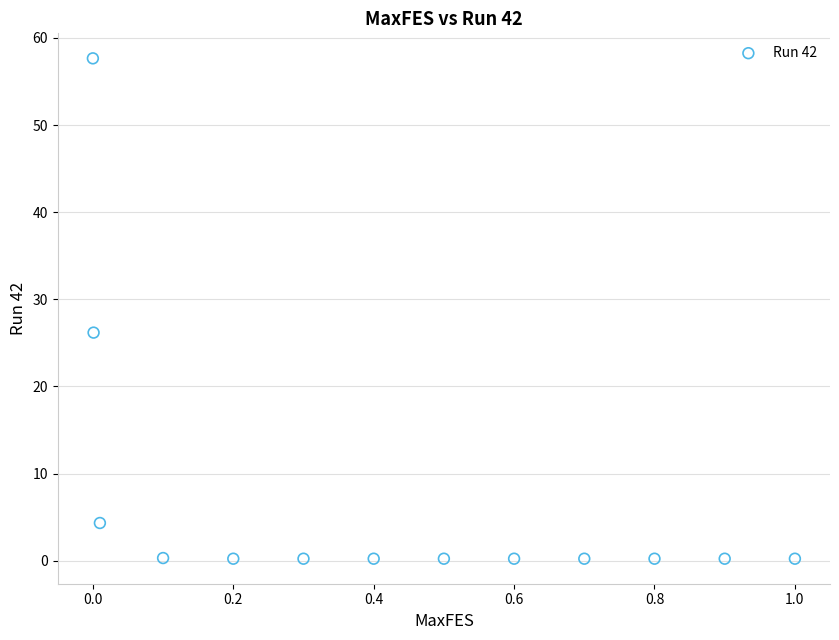

What Y value in the scatter plot is closest to 28?

26.2